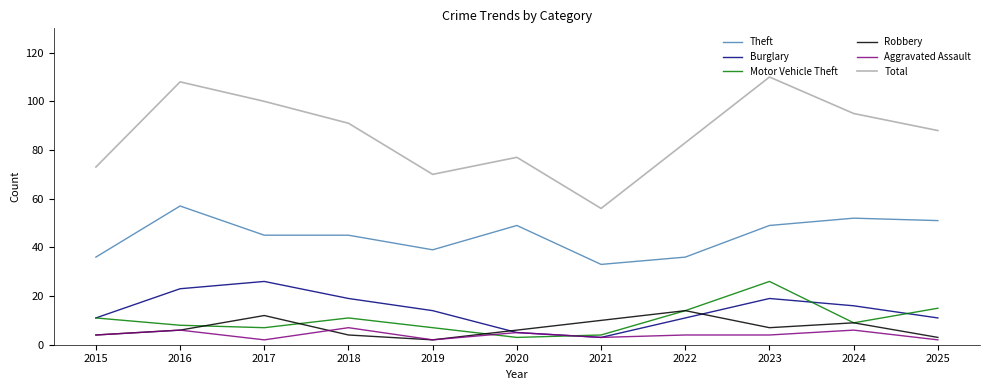

What is the total value across all series at 2023?

215